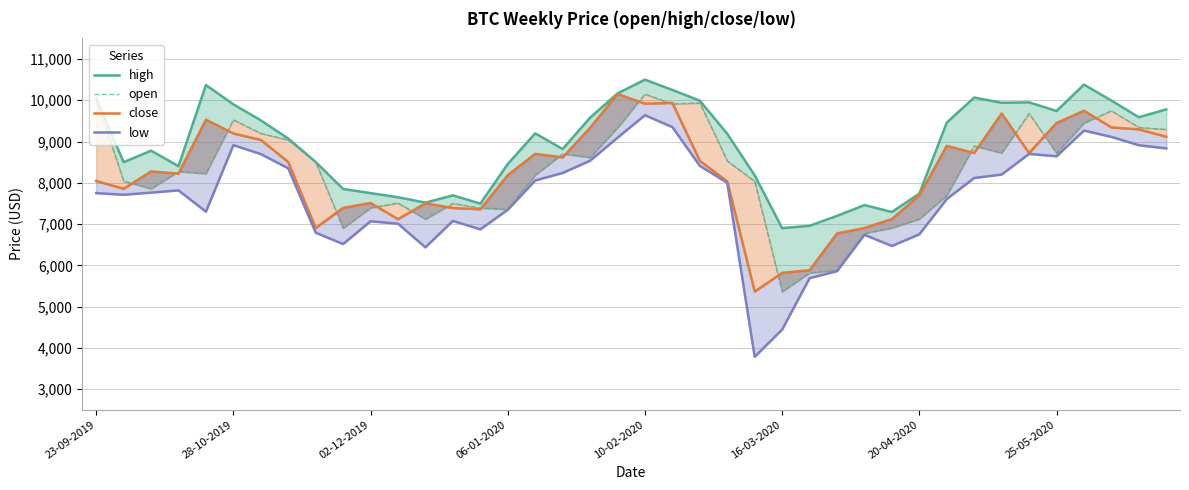

How many data points in close are above 8502?

20